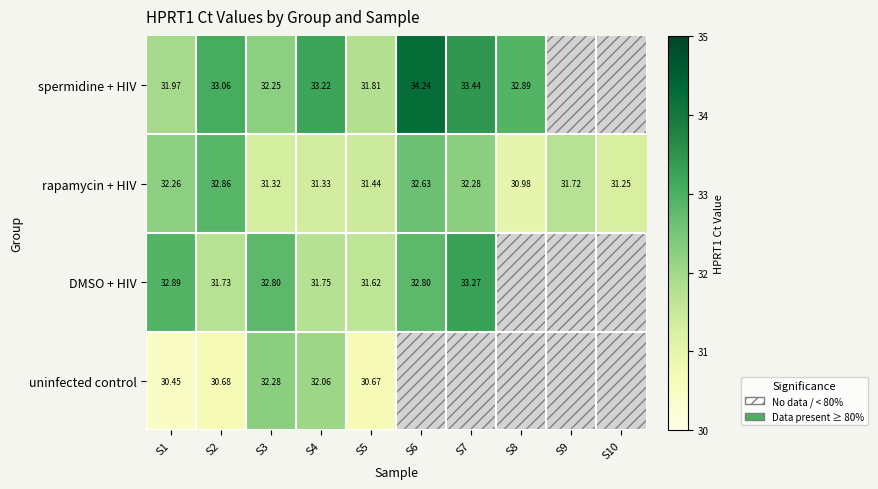

What is the difference between the uninfected control values at S5 and S4?

1.4